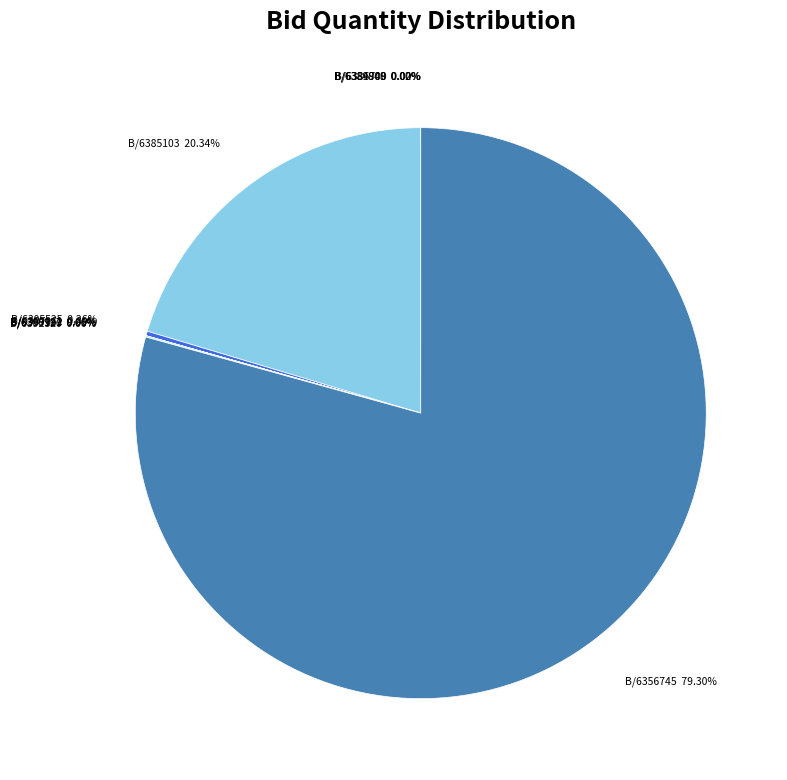

To the nearest percent, what is the average slice percentage?

10%